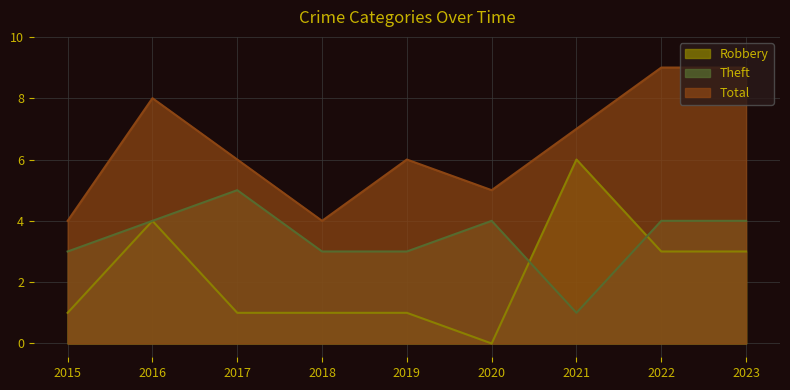

What is the spread (max minus min) of values at 2021?

6